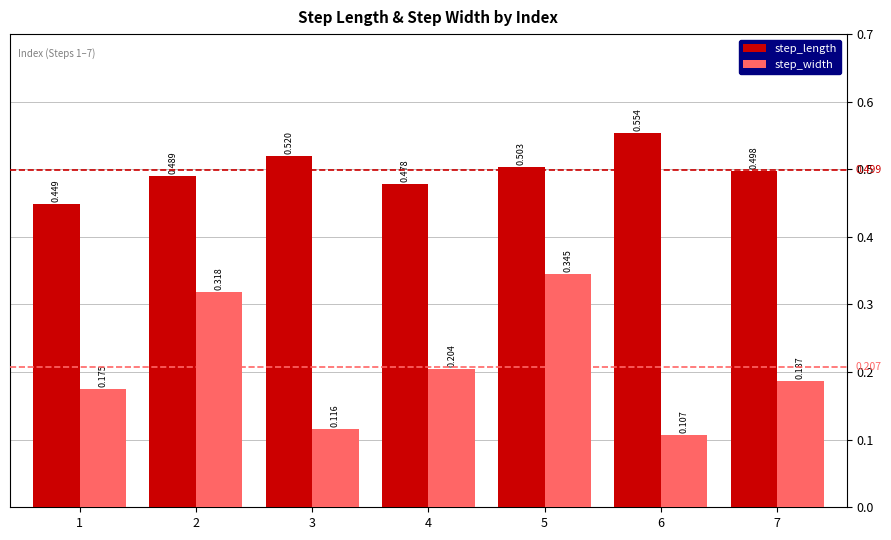

Is the value of step_length at 4 greater than the value of step_width at 2?

Yes